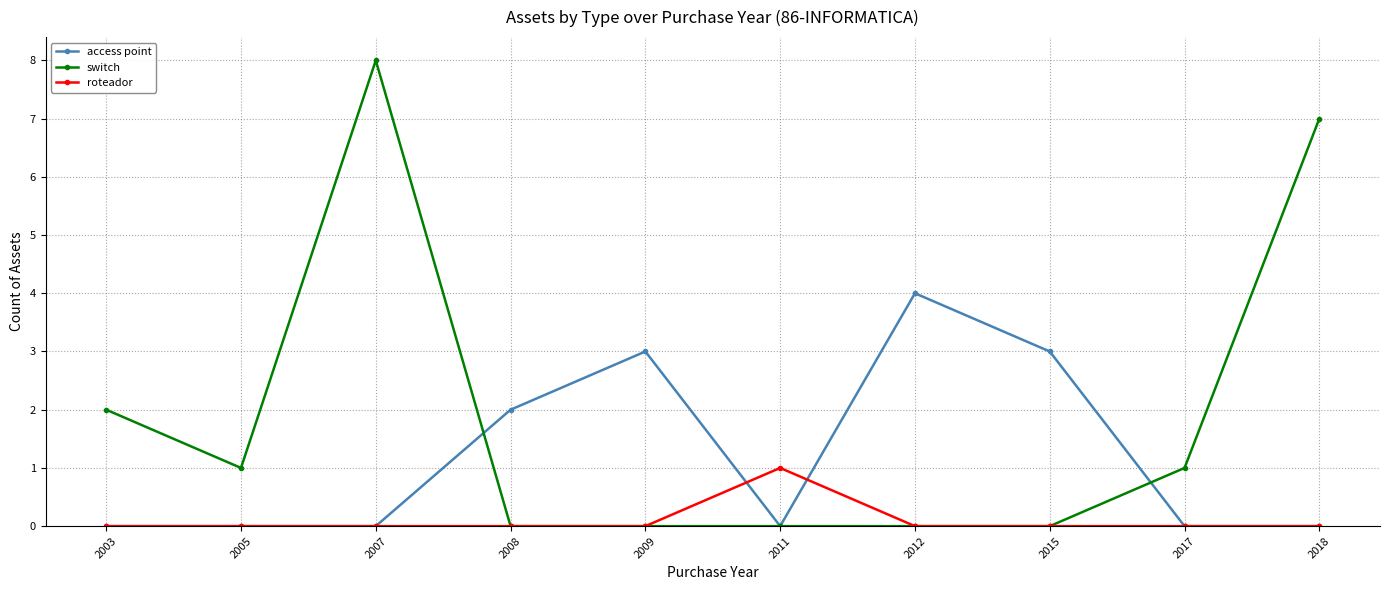

Reading left to right, what are all the values shown in this chart?

access point: 0	0	0	2	3	0	4	3	0	0
switch: 2	1	8	0	0	0	0	0	1	7
roteador: 0	0	0	0	0	1	0	0	0	0